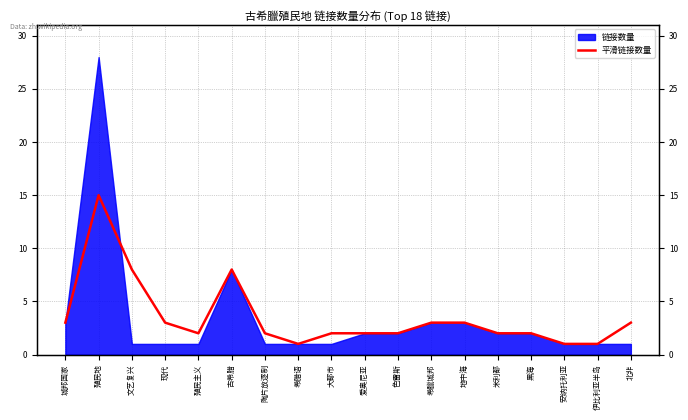

At which category does the data reach its first local peak?

殖民地